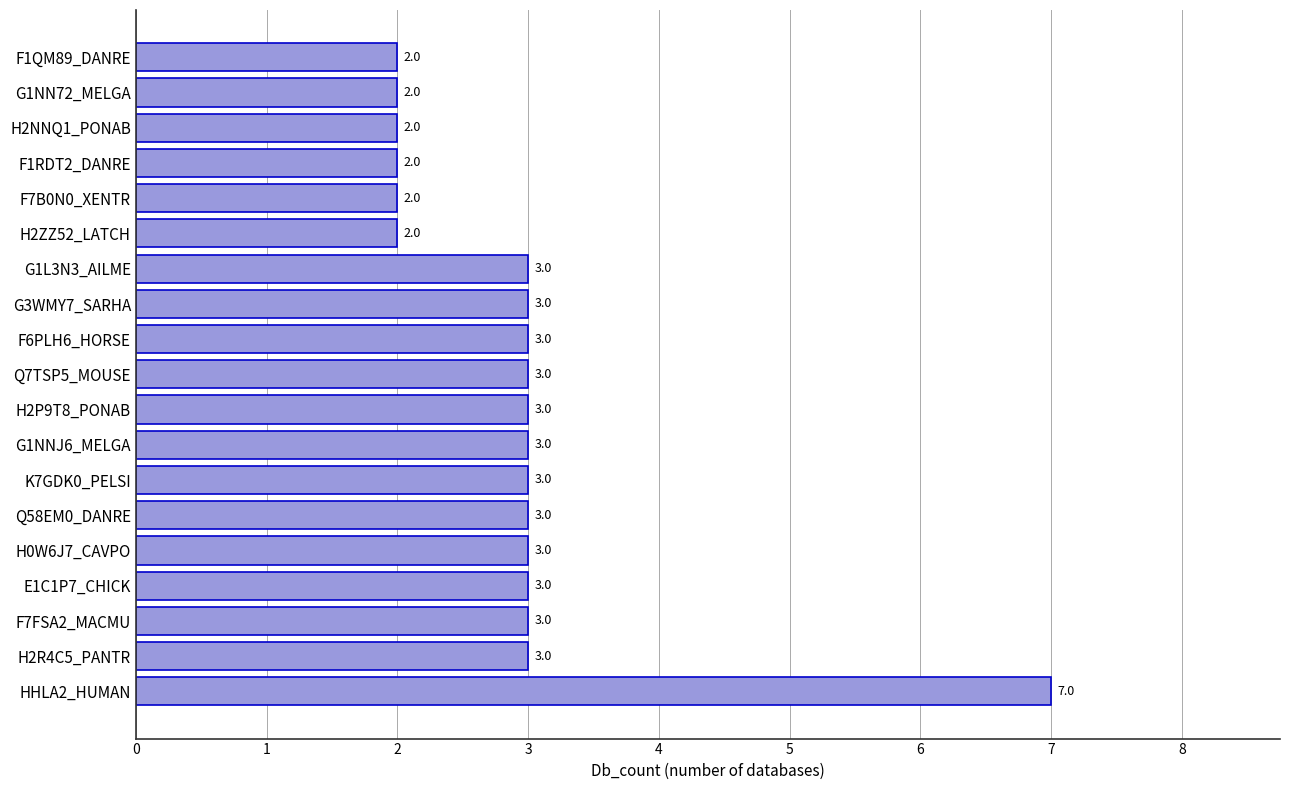

What is the sum of the values at G1L3N3_AILME and F1RDT2_DANRE?

5